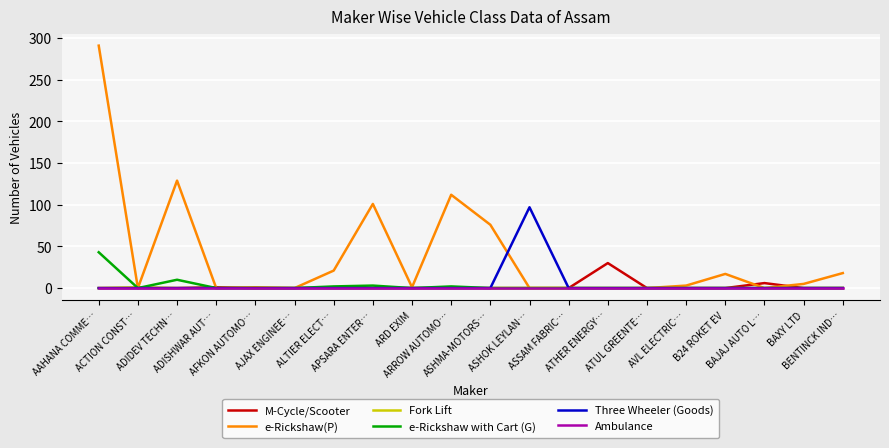

What position from the left is ATHER ENERGY…?

14